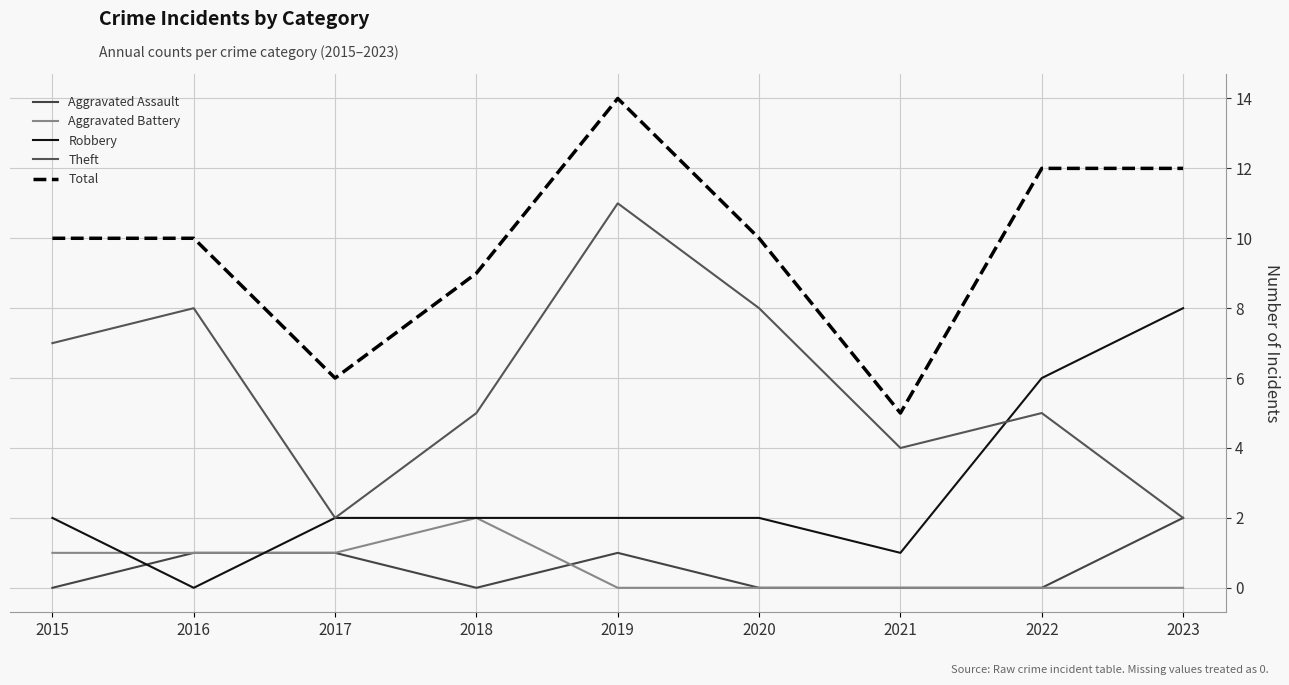

Where is the first local minimum for Total?

2017